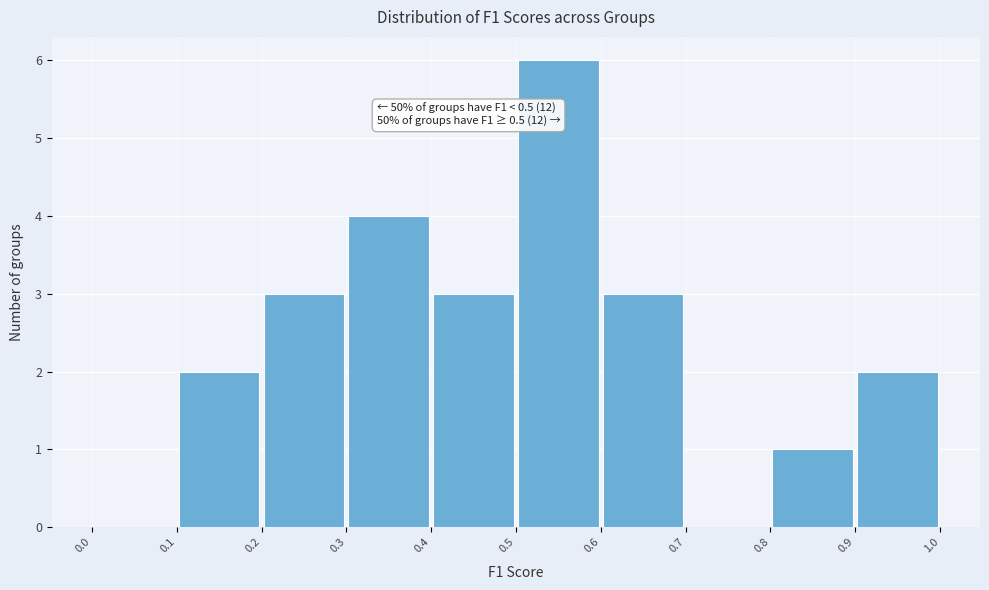

Over which range of the x-axis is the bar tallest?

0.5 to 0.6